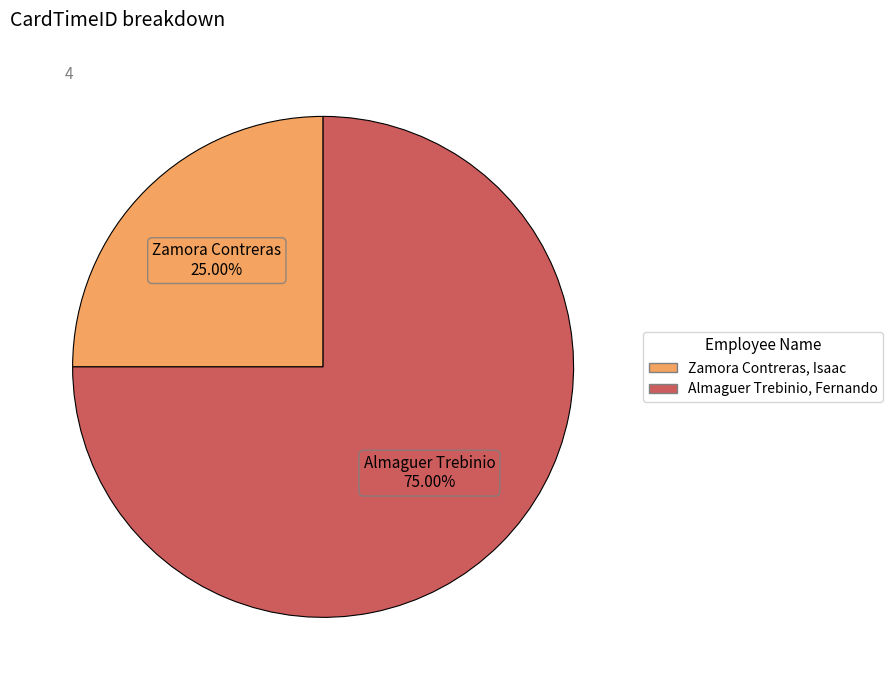

To the nearest percent, what is the difference between the largest and smallest slice percentages?

50%